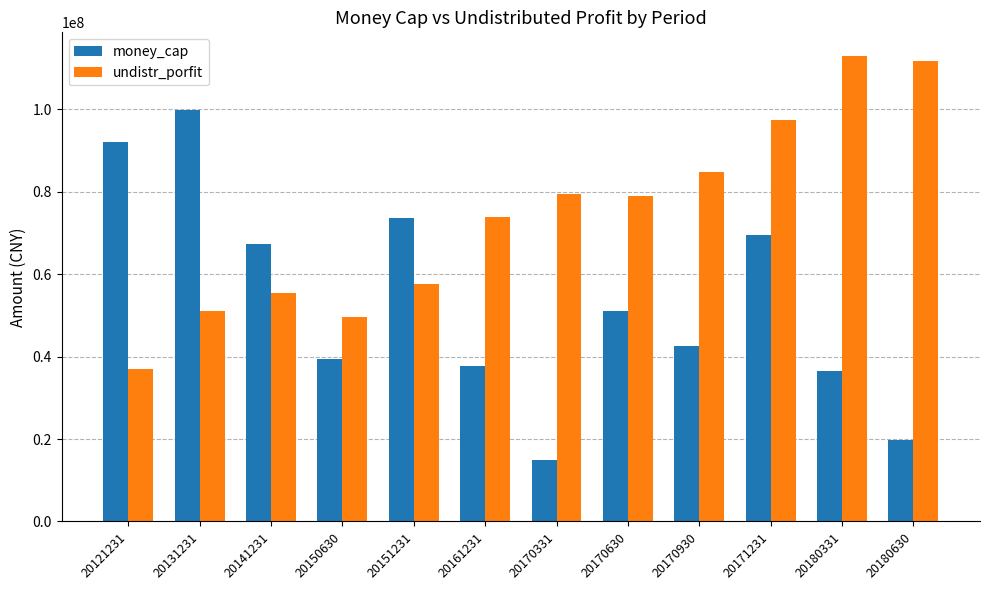

True or false: undistr_porfit has a value of 97530292.1 at 20171231.

True